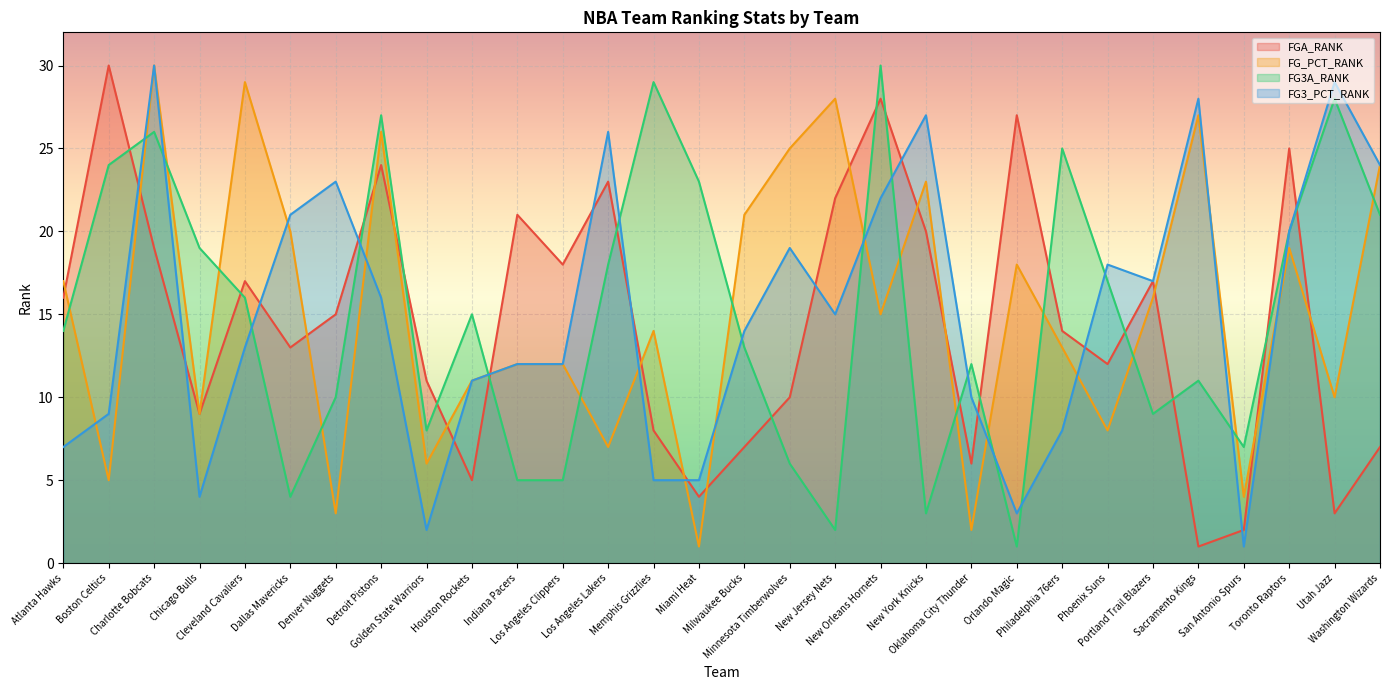

How many data points does each series have?

30